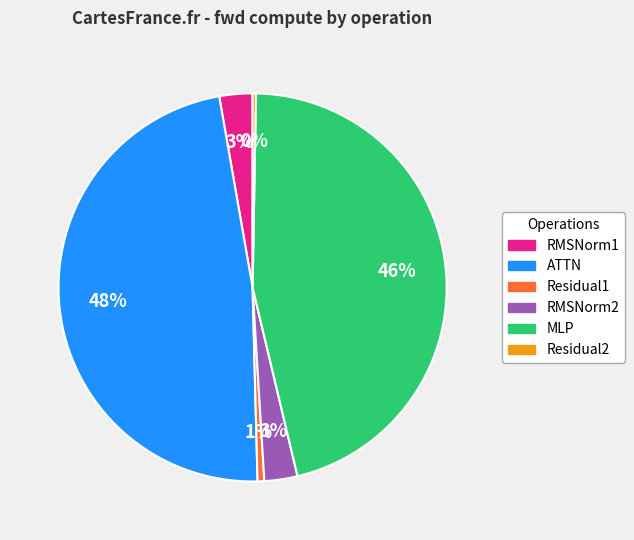

Is RMSNorm2 the majority of the pie?

No